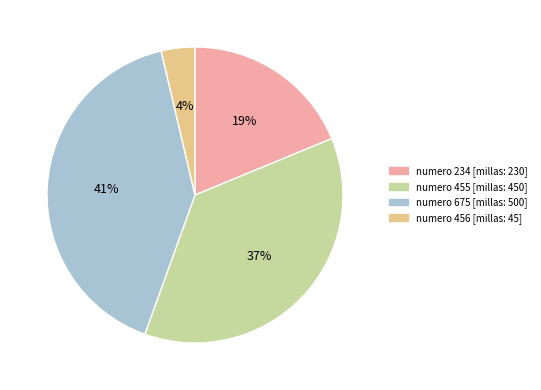

Is there a majority slice in this chart?

No